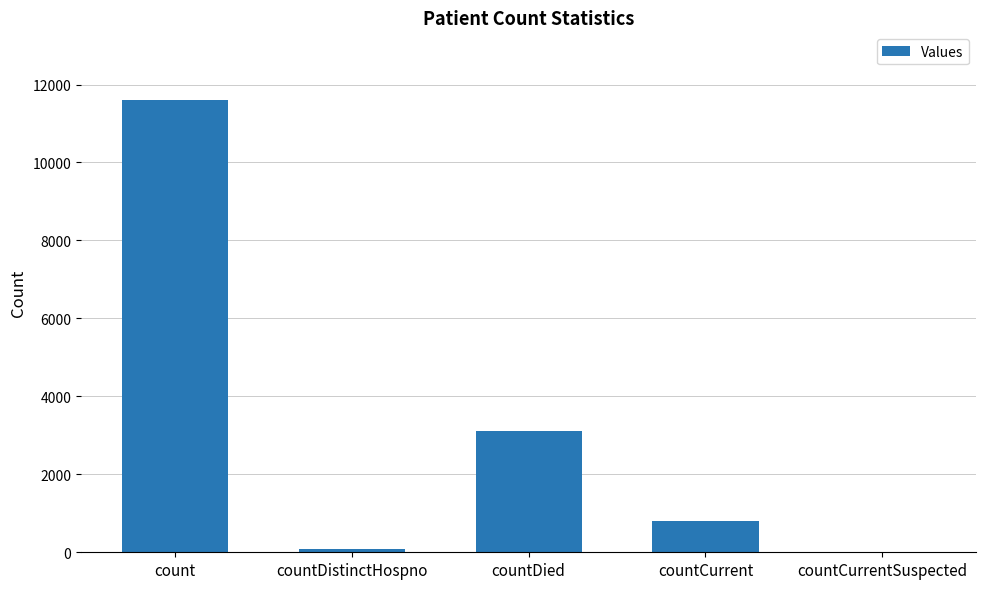

What is the maximum value shown in the chart?

11599